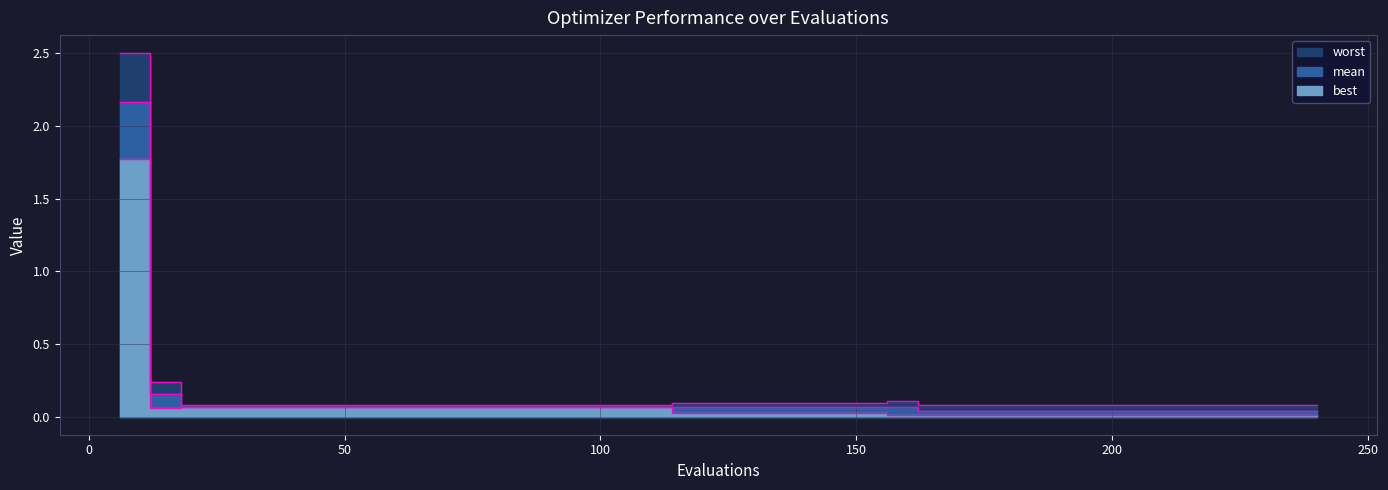

Rank the categories by worst value from highest to lowest.

6, 12, 156, 114, 120, 126, 132, 138, 144, 150, 162, 168, 174, 180, 186, 192, 198, 204, 210, 216, 222, 228, 234, 240, 18, 24, 30, 36, 42, 48, 54, 60, 66, 72, 78, 84, 90, 96, 102, 108